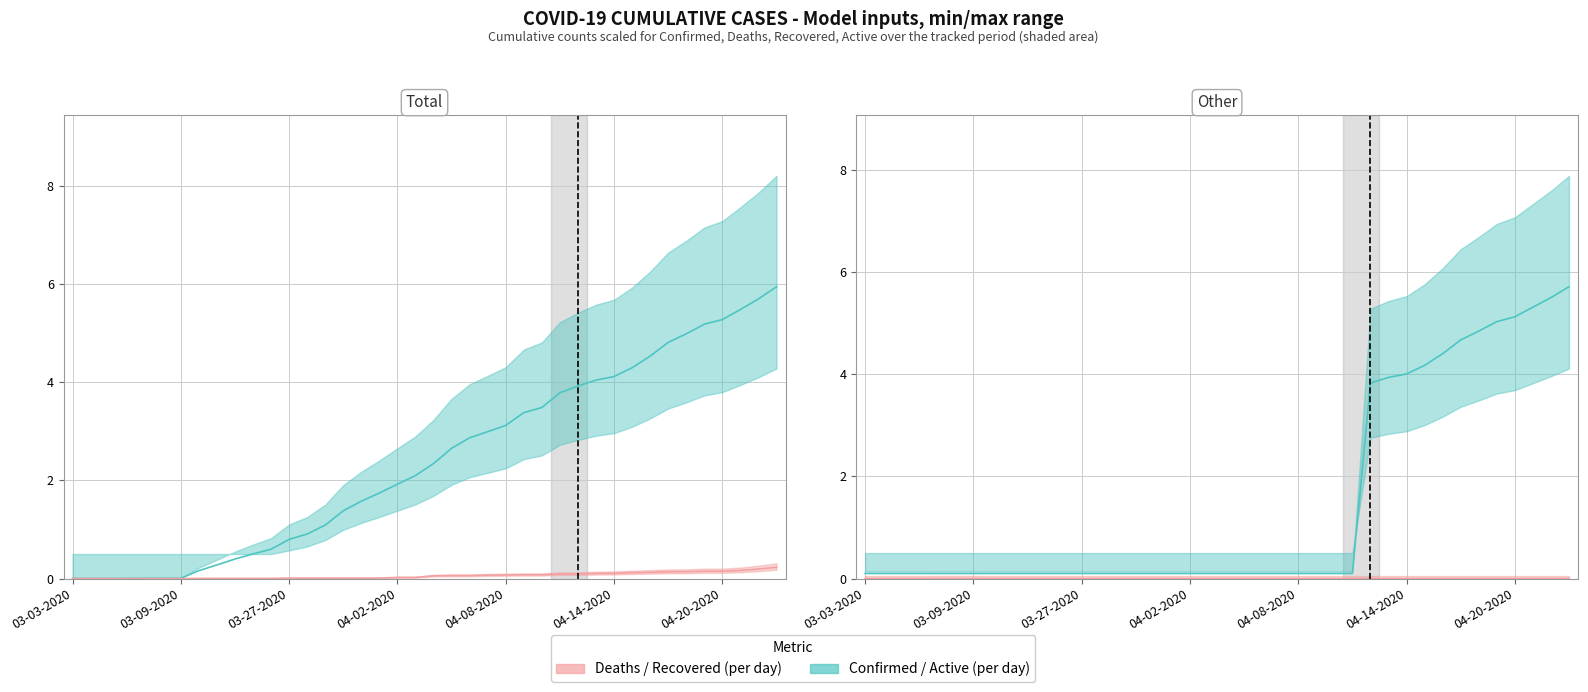

The value of Deaths at 04-19-2020 is 0.1. True or false?

True